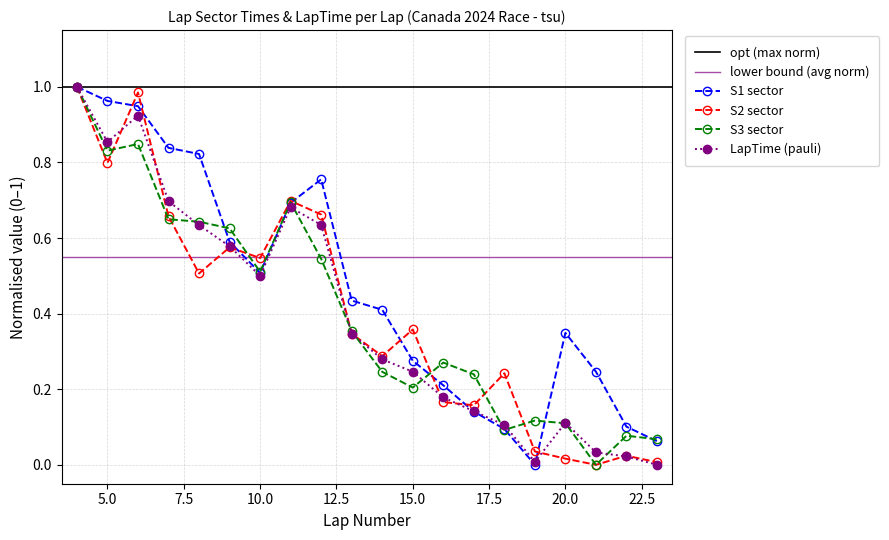

Reading left to right, extract all data points from this chart.

S1: 1.0	1.0	0.9	0.8	0.8	0.6	0.5	0.7	0.8	0.4	0.4	0.3	0.2	0.1	0.1	0.0	0.3	0.2	0.1	0.1
S2: 1.0	0.8	1.0	0.7	0.5	0.6	0.5	0.7	0.7	0.3	0.3	0.4	0.2	0.2	0.2	0.0	0.0	0.0	0.0	0.0
S3: 1.0	0.8	0.8	0.6	0.6	0.6	0.5	0.7	0.5	0.4	0.2	0.2	0.3	0.2	0.1	0.1	0.1	0.0	0.1	0.1
LapTime: 1.0	0.9	0.9	0.7	0.6	0.6	0.5	0.7	0.6	0.3	0.3	0.2	0.2	0.1	0.1	0.0	0.1	0.0	0.0	0.0